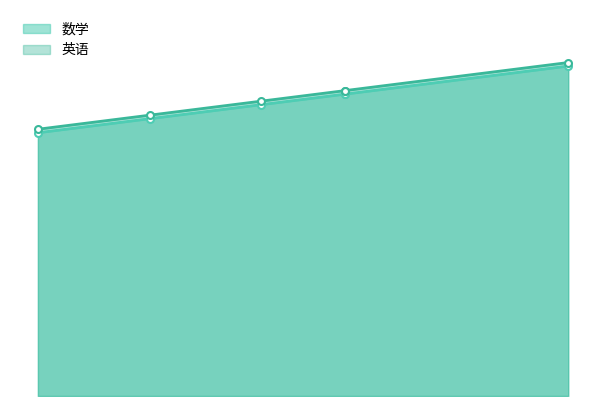

How many 数学_line values are between 79 and 86?

4